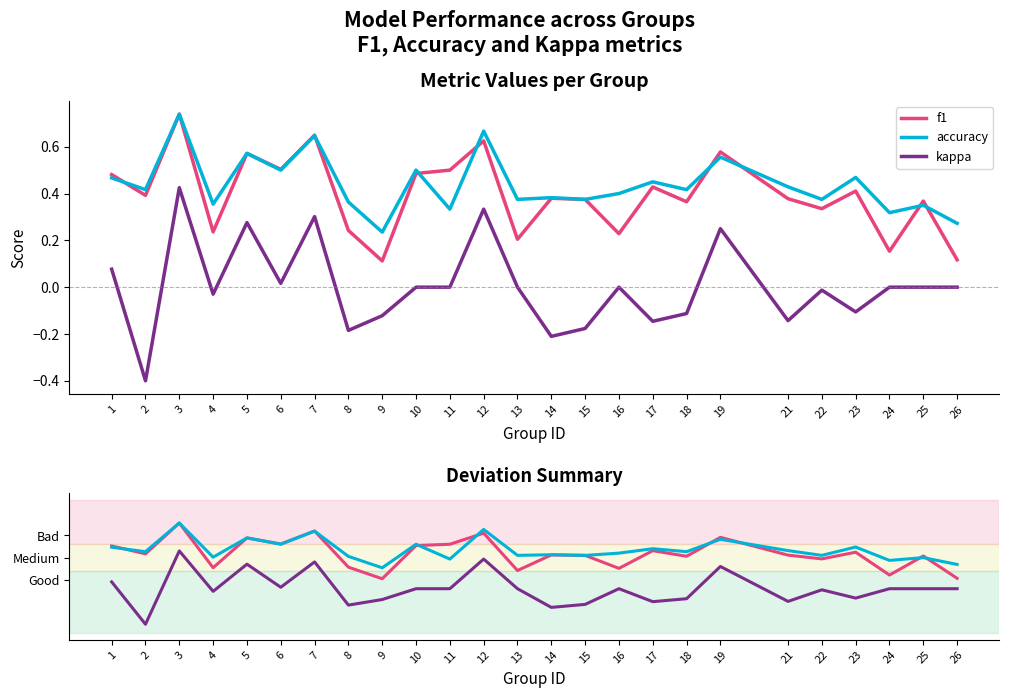

Is this an area chart (filled region under the line)?

No